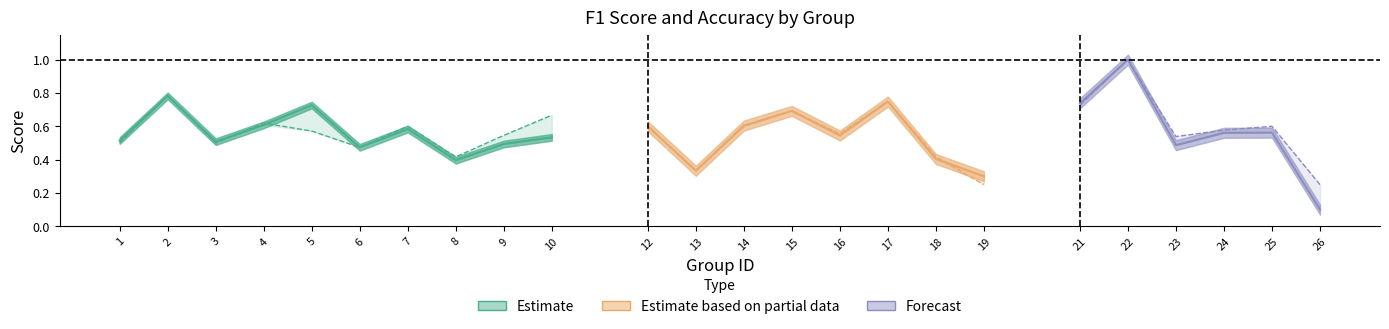

Rank the series at 10 from lowest to highest value.

f1, accuracy